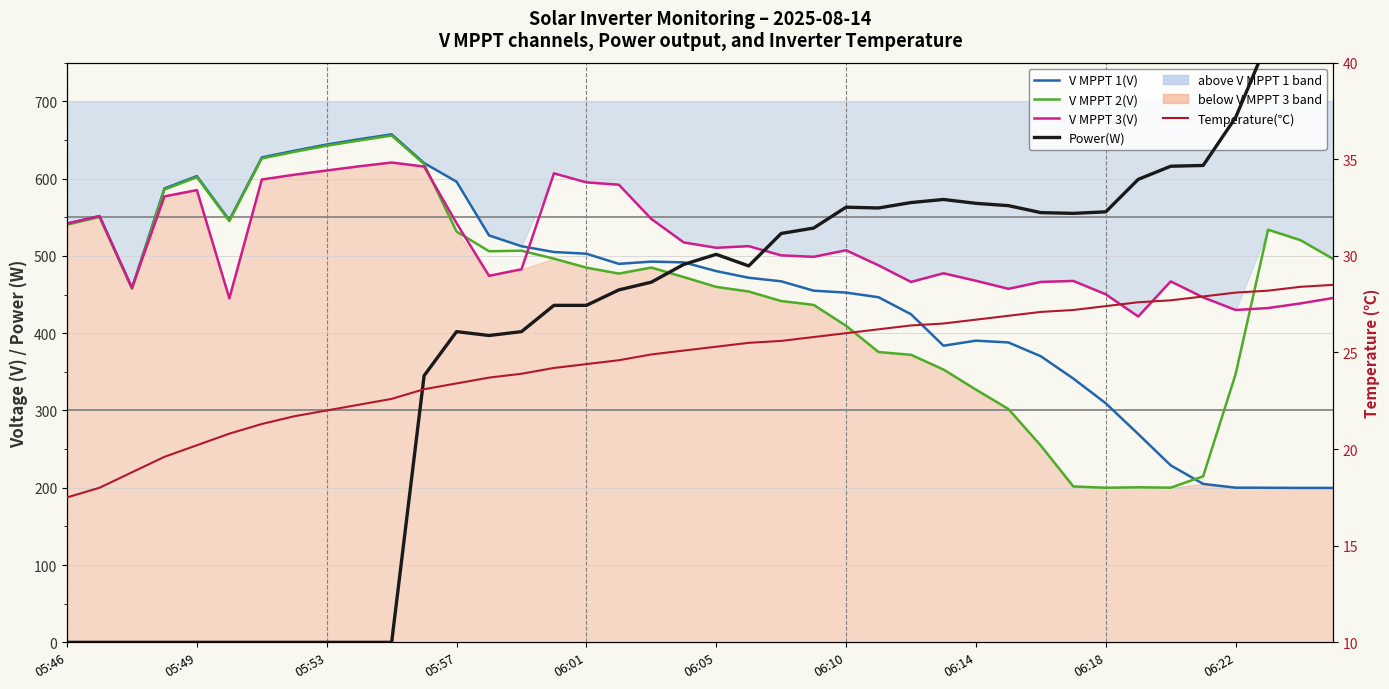

What is the difference between the Power(W) values at 37 and 05:49?

779.0